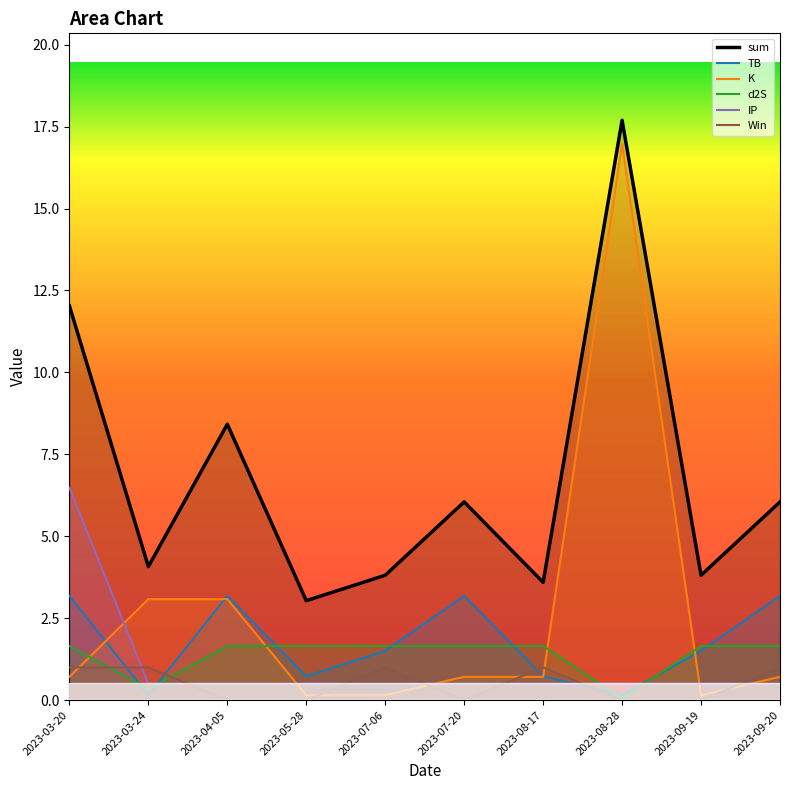

The value of Win at 2023-09-20 is 1.6. True or false?

False